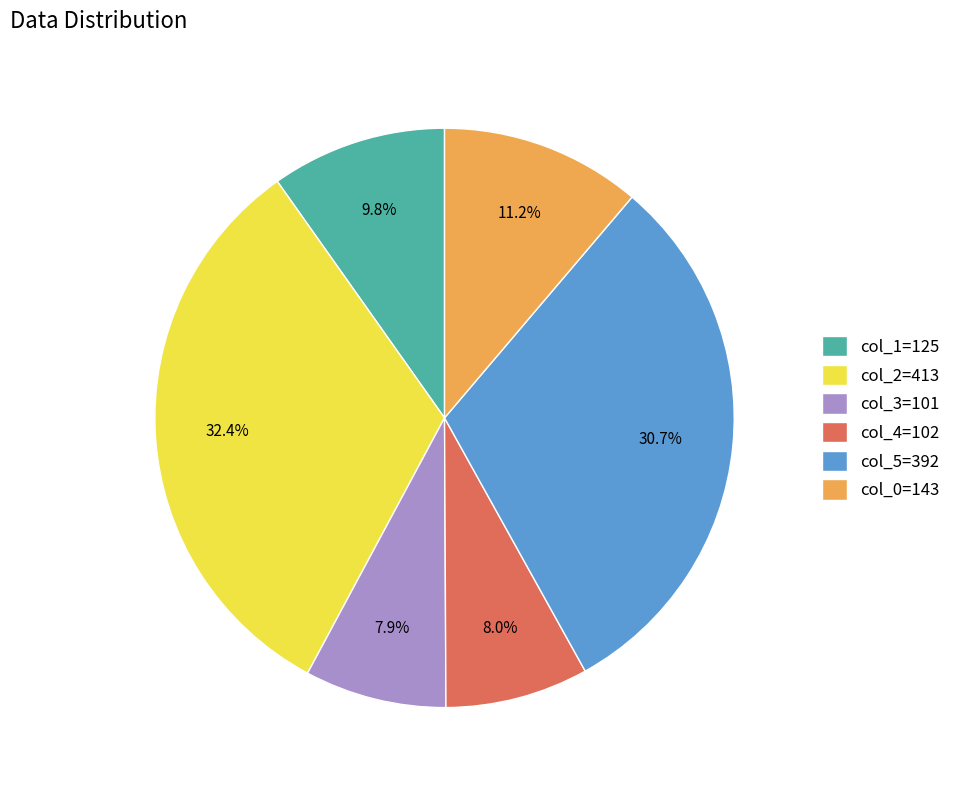

What is the ratio of the value at col_4=102 to the value at col_5=392?

0.3